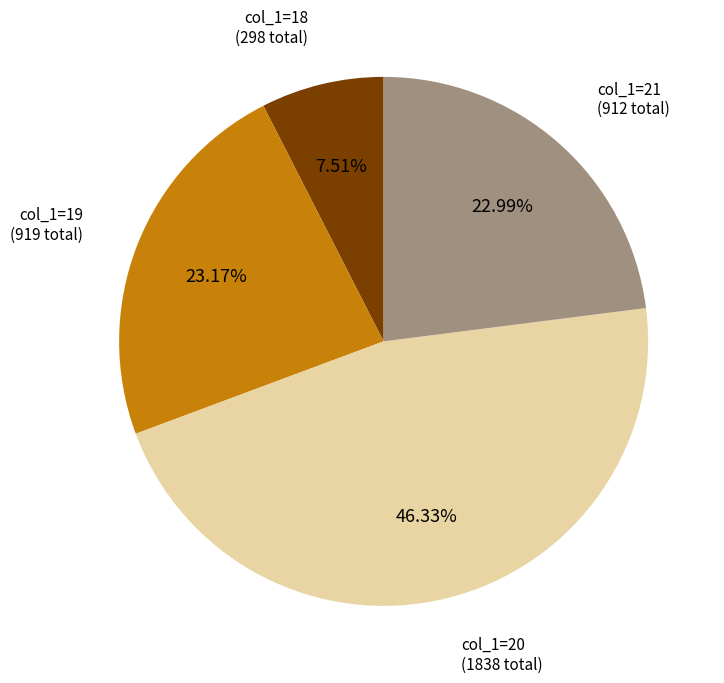

Is there a majority slice in this chart?

No